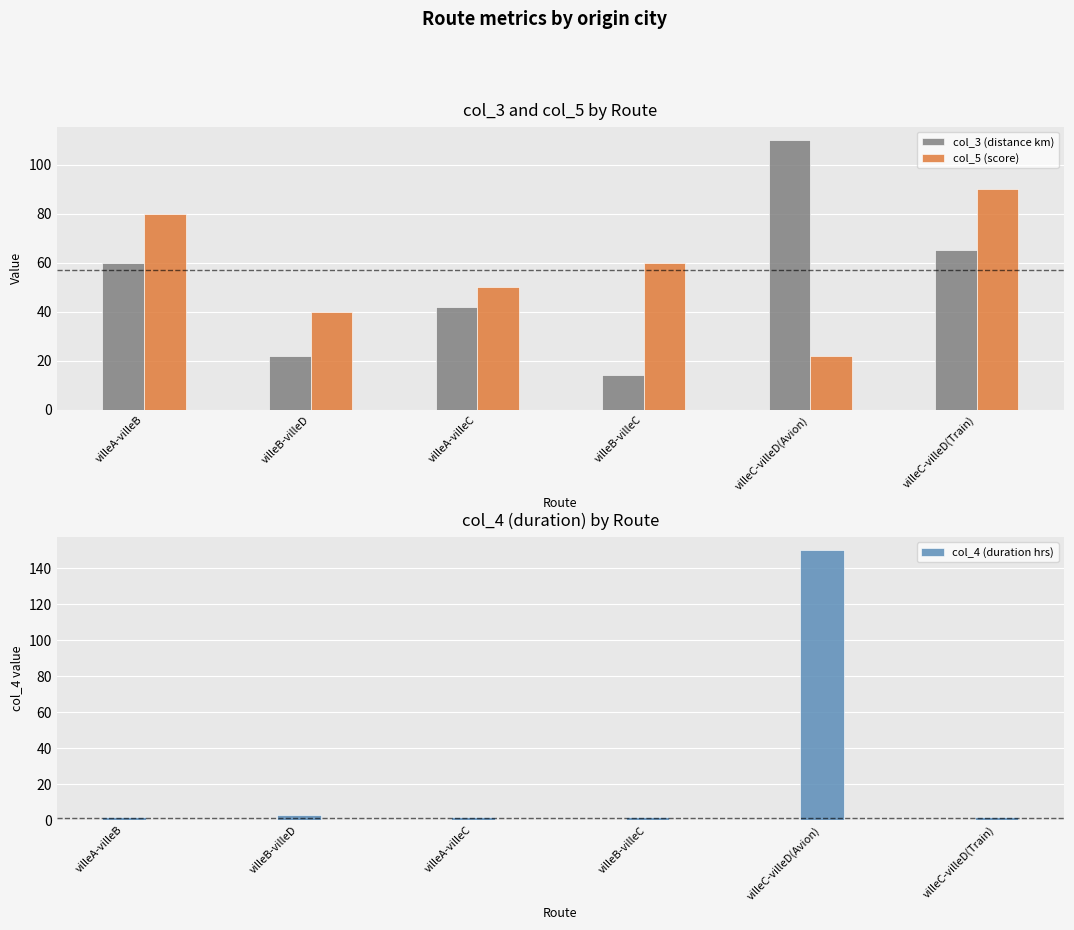

Rank the series by their maximum value, from lowest to highest.

col_5 (score), col_3 (distance km), col_4 (duration hrs)